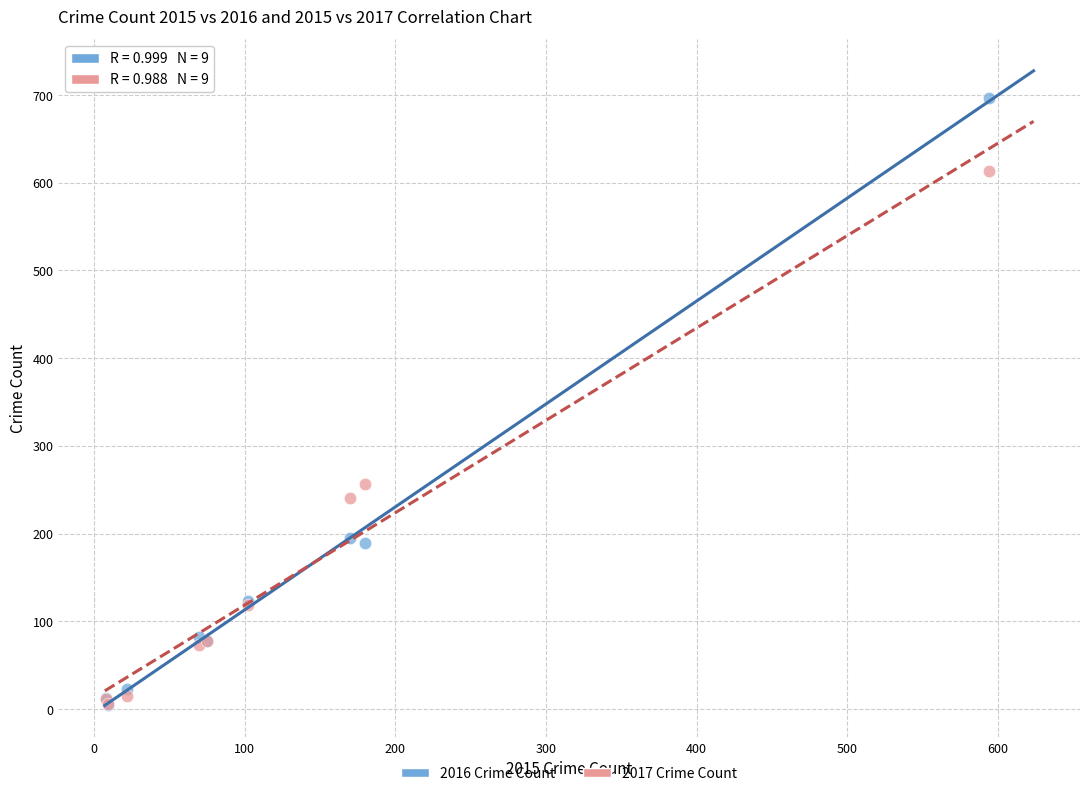

Across all series, what Y value is closest to 351?

257